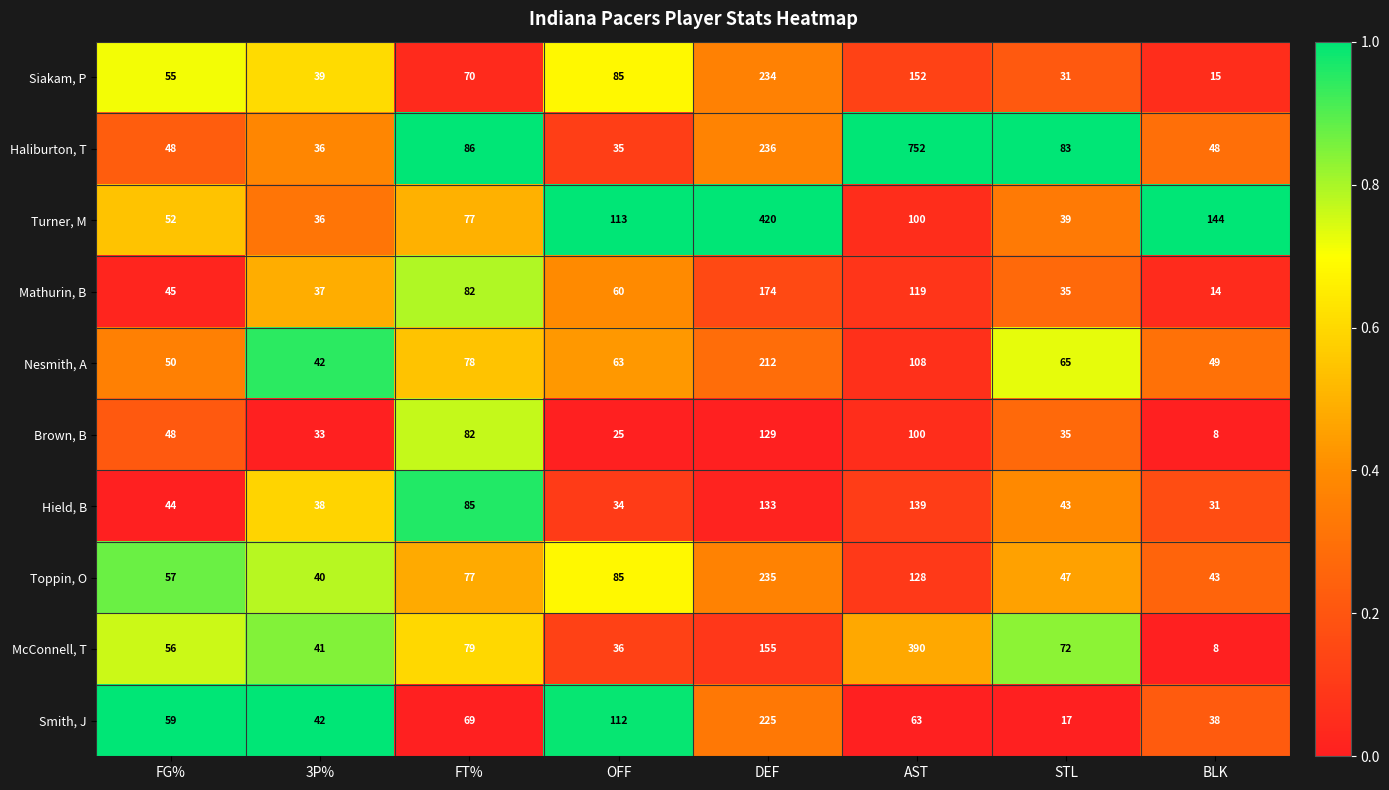

What is the approximate value of Smith, J at STL, to the nearest 10?

20